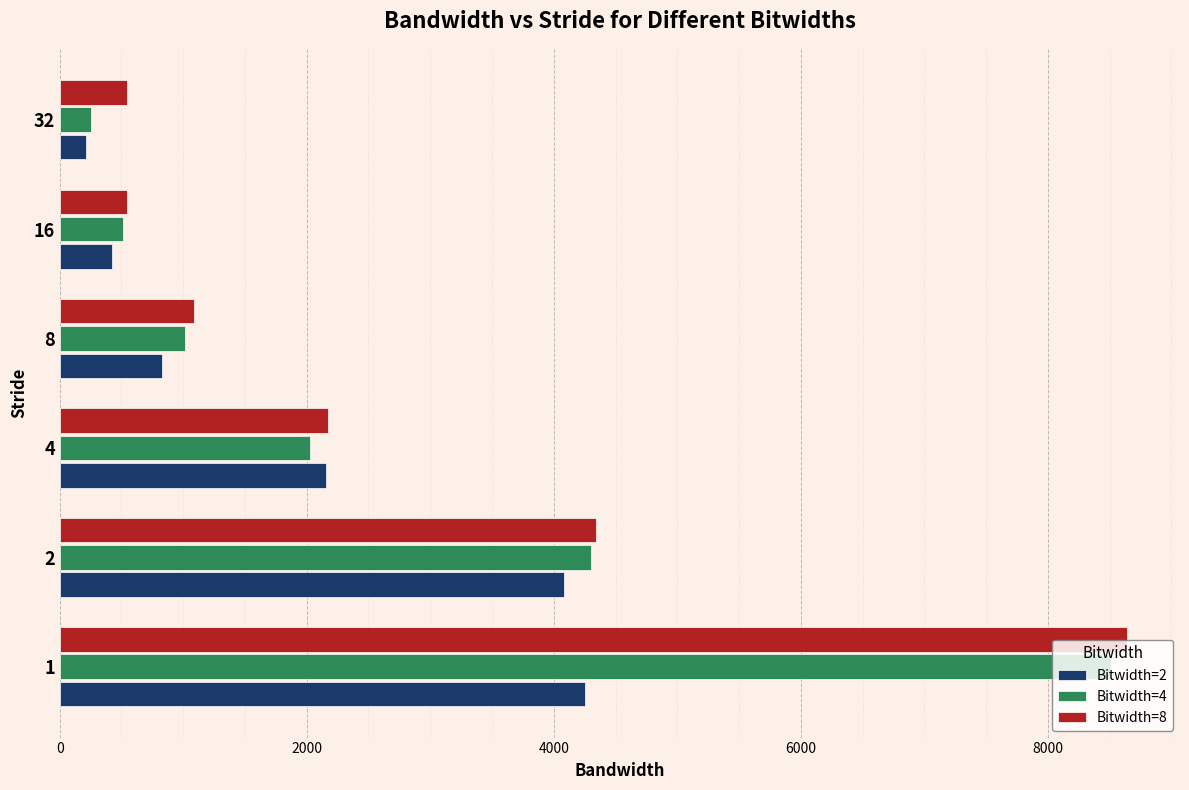

What is the minimum value for Bitwidth=8?

544.1